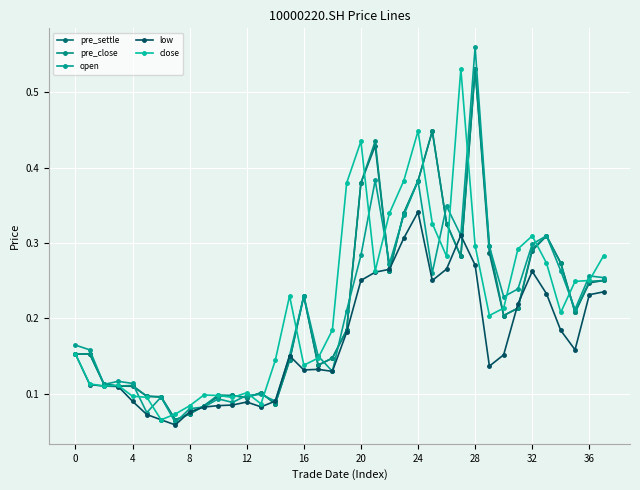

Reading right to left, extract all data points from this chart.

pre_settle: 0.3	0.2	0.2	0.3	0.3	0.3	0.2	0.2	0.3	0.5	0.3	0.3	0.4	0.4	0.3	0.3	0.4	0.4	0.2	0.1	0.1	0.2	0.1	0.1	0.1	0.1	0.1	0.1	0.1	0.1	0.1	0.1	0.1	0.1	0.1	0.1	0.2	0.2
pre_close: 0.3	0.2	0.2	0.3	0.3	0.3	0.2	0.2	0.3	0.5	0.3	0.3	0.4	0.4	0.3	0.3	0.4	0.4	0.2	0.1	0.1	0.2	0.1	0.1	0.1	0.1	0.1	0.1	0.1	0.1	0.1	0.1	0.1	0.1	0.1	0.1	0.2	0.2
open: 0.3	0.3	0.2	0.3	0.3	0.3	0.2	0.2	0.3	0.6	0.3	0.3	0.3	0.4	0.3	0.3	0.4	0.3	0.2	0.1	0.1	0.2	0.2	0.1	0.1	0.1	0.1	0.1	0.1	0.1	0.1	0.1	0.1	0.1	0.1	0.1	0.2	0.2
low: 0.2	0.2	0.2	0.2	0.2	0.3	0.2	0.2	0.1	0.3	0.3	0.3	0.3	0.3	0.3	0.3	0.3	0.3	0.2	0.1	0.1	0.1	0.2	0.1	0.1	0.1	0.1	0.1	0.1	0.1	0.1	0.1	0.1	0.1	0.1	0.1	0.1	0.2
close: 0.3	0.3	0.2	0.2	0.3	0.3	0.3	0.2	0.2	0.3	0.5	0.3	0.3	0.4	0.4	0.3	0.3	0.4	0.4	0.2	0.1	0.1	0.2	0.1	0.1	0.1	0.1	0.1	0.1	0.1	0.1	0.1	0.1	0.1	0.1	0.1	0.1	0.2